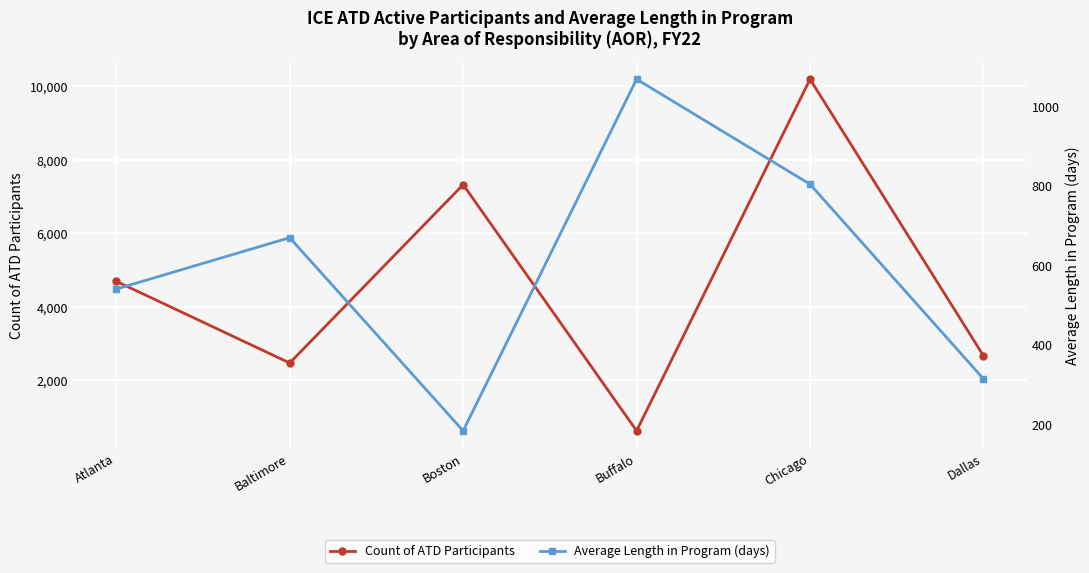

How many values in the Count of ATD Participants series are below 4695?

3